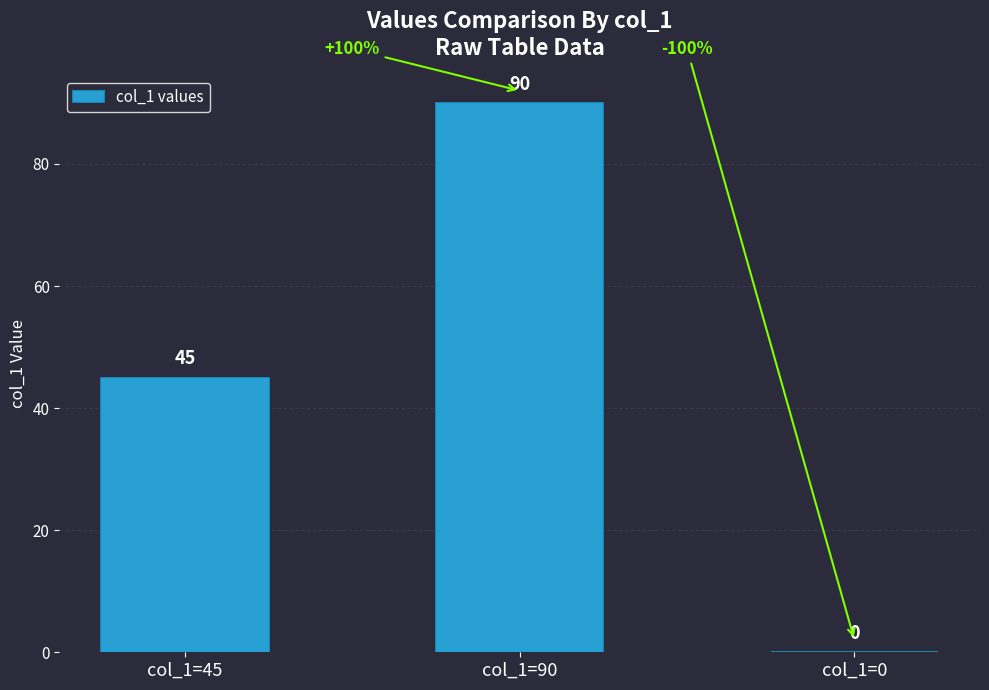

Reading left to right, transcribe all the data shown in this chart.

col_1=45=45	col_1=90=90	col_1=0=0